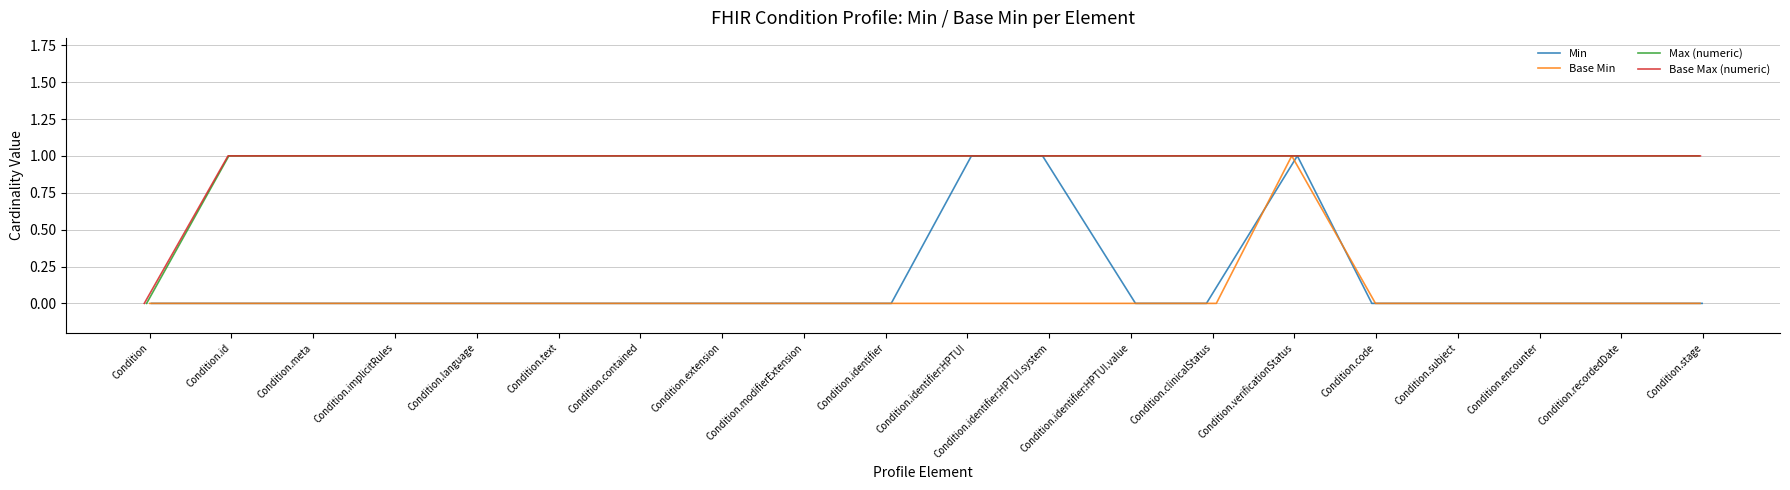

Between Condition.id and Condition.identifier:HPTUI, which series saw the biggest shift?

Min